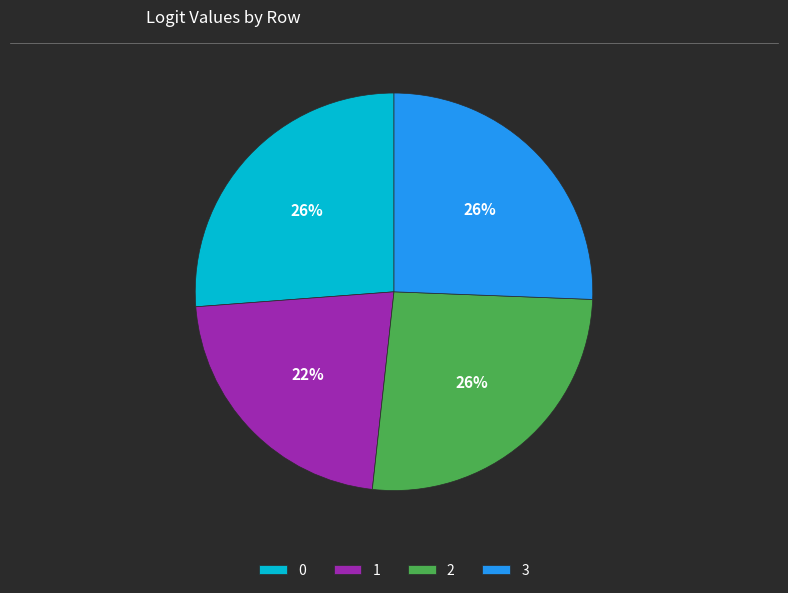

Combined, do 1 and 3 account for over 50%?

No